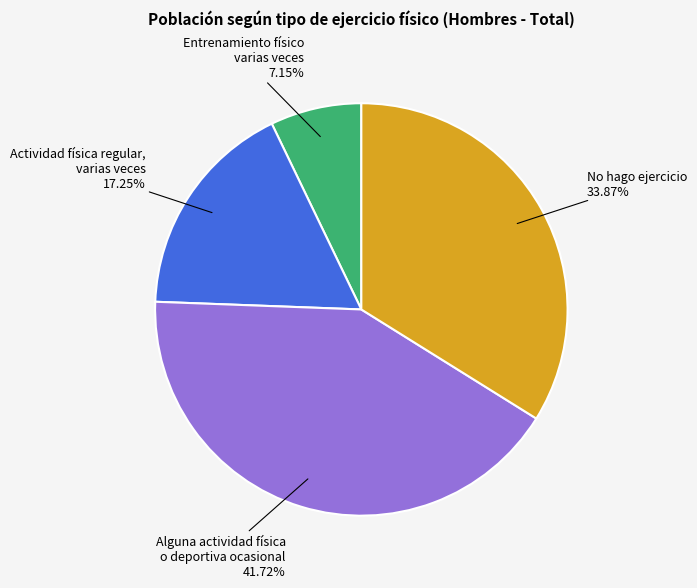

Which has a higher value, Actividad física regular, varias veces or Entrenamiento físico varias veces?

Actividad física regular, varias veces